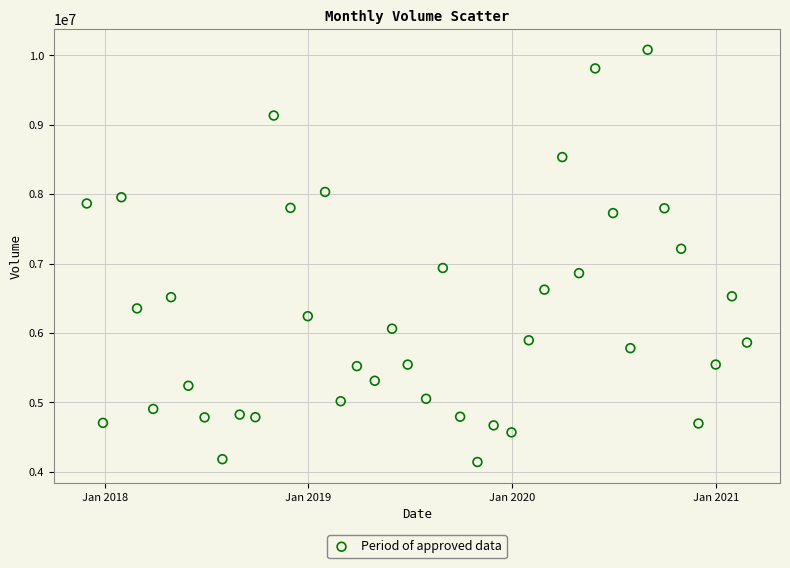

What Y value in the scatter plot is closest to 7110636?

7212980